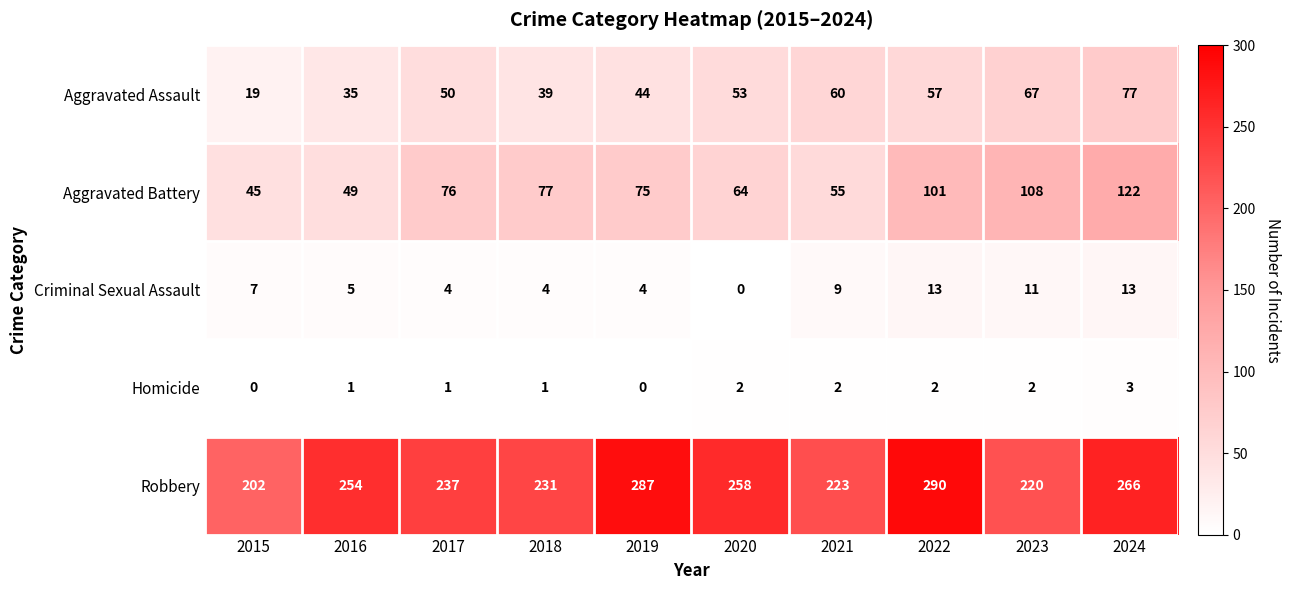

What is the greatest value displayed?

290